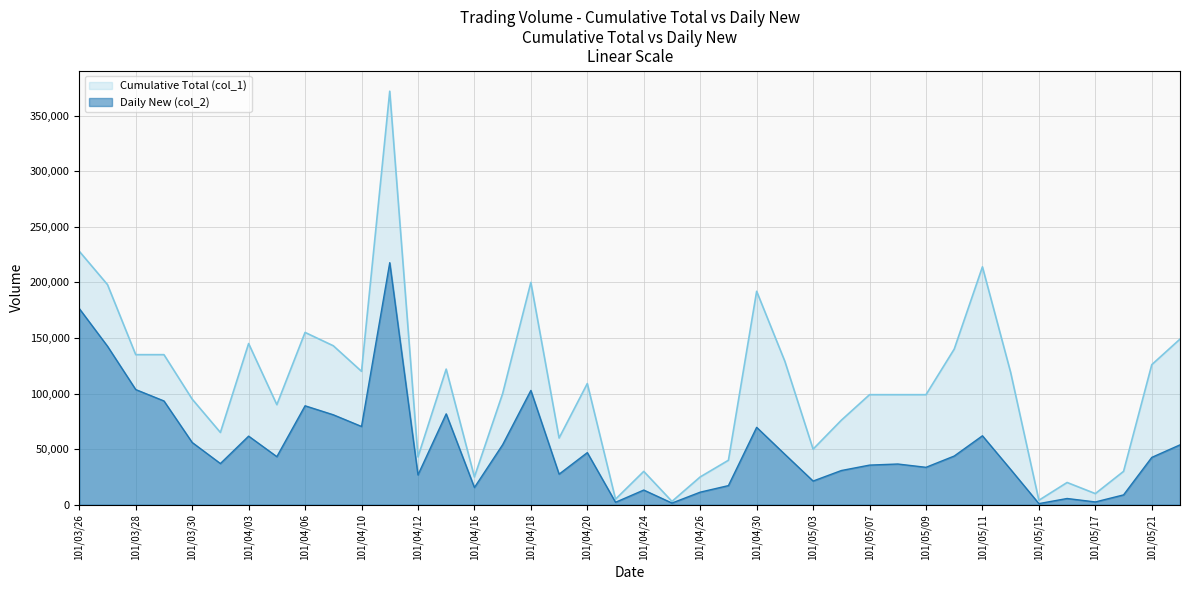

Reading right to left, what are all the values shown in this chart?

Cumulative Total (col_1): 149000	126000	30000	10000	20000	4000	119000	214000	140000	99000	99000	99000	76000	50000	129000	192000	40000	25000	3000	30000	5000	109000	60000	200000	100000	25000	122000	43000	372000	120000	143000	155000	90000	145000	65000	95000	135000	135000	198000	228000
Daily New (col_2): 53850	42580	8850	2500	5600	1000	31730	62020	43800	33660	36630	35640	30760	21300	45350	69620	17200	11300	1500	13200	2200	46870	27500	102800	54000	15500	81740	26820	217750	70400	80910	89000	43250	61700	37050	56000	93350	103600	142560	176460